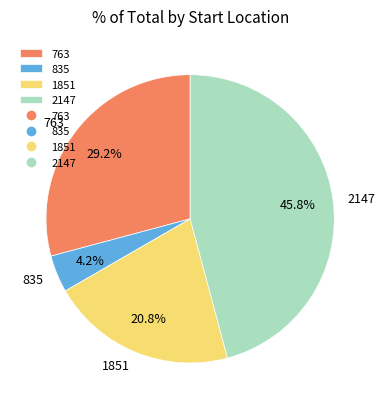

What percentage is the 1851 slice, to the nearest percent?

21%